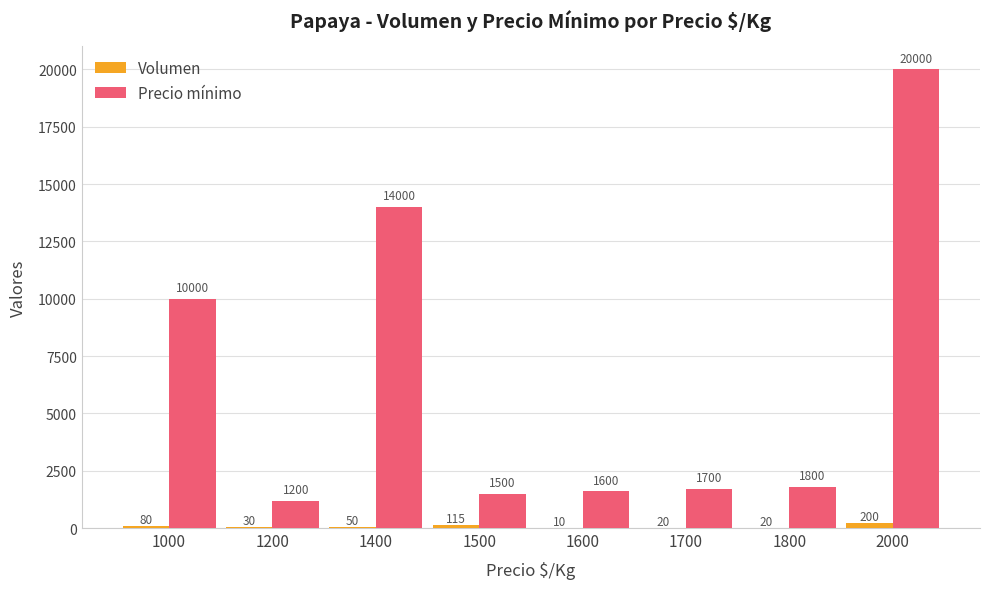

At which label is Precio mínimo closest to 10600?

1000